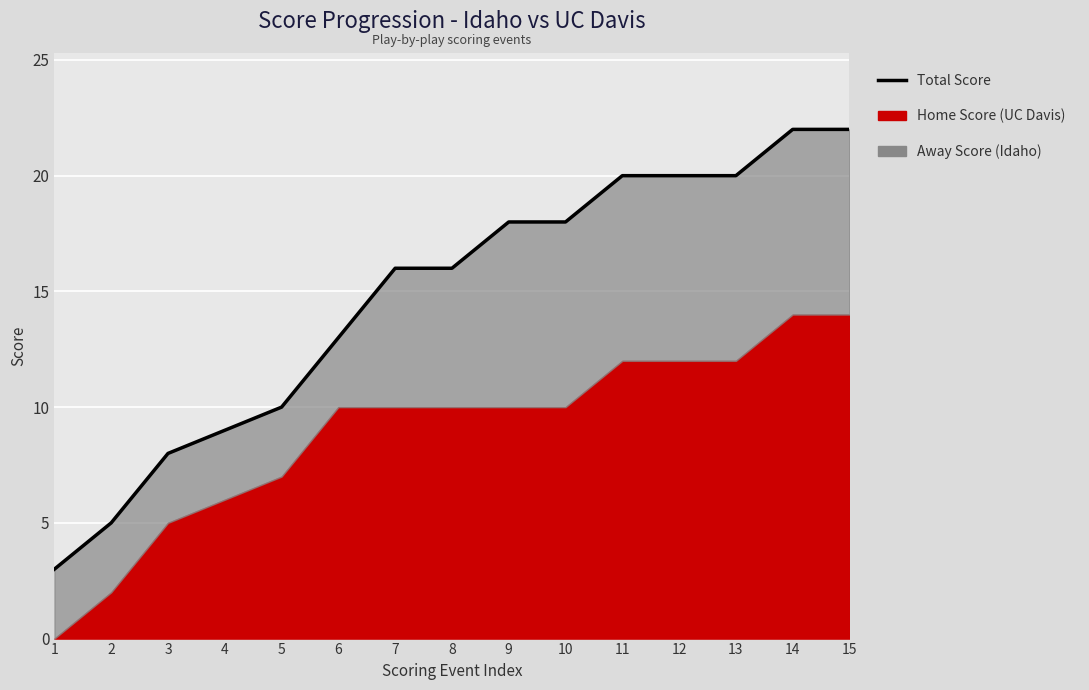

Read the value at 13.

20